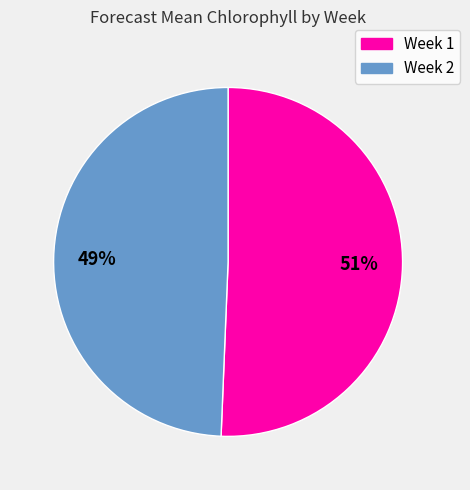

To the nearest percent, what is the average slice percentage?

50%